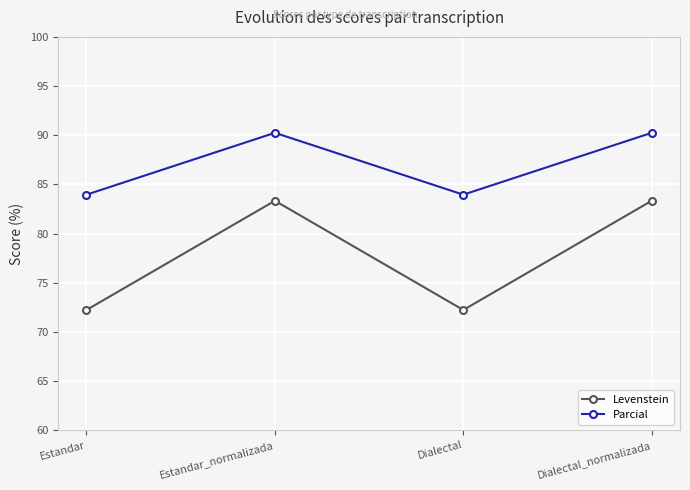

What is the average value of the Levenstein series?

77.8